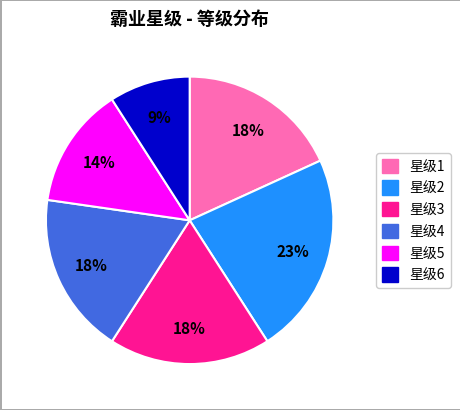

Is there a majority slice in this chart?

No